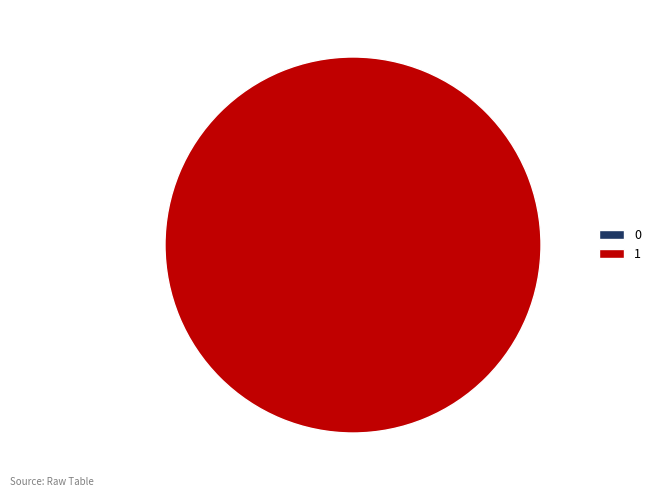

Count the number of slices in the pie.

2